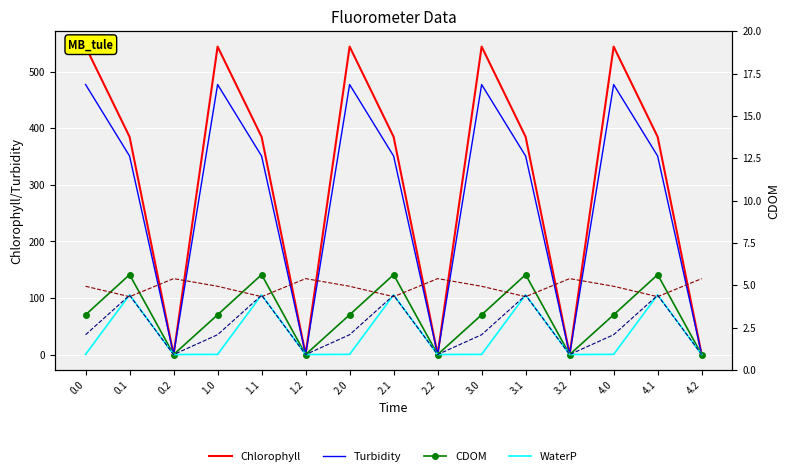

Reading right to left, transcribe all the data shown in this chart.

Chlorophyll: 4.2=0.0	4.1=384.7	4.0=544.3	3.2=0.0	3.1=384.7	3.0=544.3	2.2=0.0	2.1=384.7	2.0=544.3	1.2=0.0	1.1=384.7	1.0=544.3	0.2=0.0	0.1=384.7	0.0=544.3
Turbidity: 4.2=0.0	4.1=350.8	4.0=477.2	3.2=0.0	3.1=350.8	3.0=477.2	2.2=0.0	2.1=350.8	2.0=477.2	1.2=0.0	1.1=350.8	1.0=477.2	0.2=0.0	0.1=350.8	0.0=477.2
CDOM: 4.2=0.0	4.1=141.2	4.0=70.2	3.2=0.0	3.1=141.2	3.0=70.2	2.2=0.0	2.1=141.2	2.0=70.2	1.2=0.0	1.1=141.2	1.0=70.2	0.2=0.0	0.1=141.2	0.0=70.2
WaterP: 4.2=0.0	4.1=105.5	4.0=0.3	3.2=0.0	3.1=105.5	3.0=0.3	2.2=0.0	2.1=105.5	2.0=0.3	1.2=0.0	1.1=105.5	1.0=0.3	0.2=0.0	0.1=105.5	0.0=0.3
col_8: 4.2=134.2	4.1=102.3	4.0=120.6	3.2=134.2	3.1=102.3	3.0=120.6	2.2=134.2	2.1=102.3	2.0=120.6	1.2=134.2	1.1=102.3	1.0=120.6	0.2=134.2	0.1=102.3	0.0=120.6
col_9: 4.2=0.0	4.1=104.8	4.0=35.0	3.2=0.0	3.1=104.8	3.0=35.0	2.2=0.0	2.1=104.8	2.0=35.0	1.2=0.0	1.1=104.8	1.0=35.0	0.2=0.0	0.1=104.8	0.0=35.0